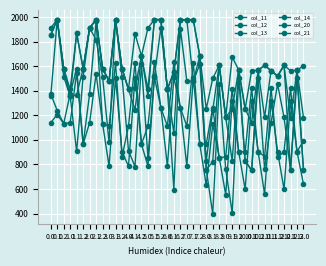

What is the greatest value displayed?

1980.0